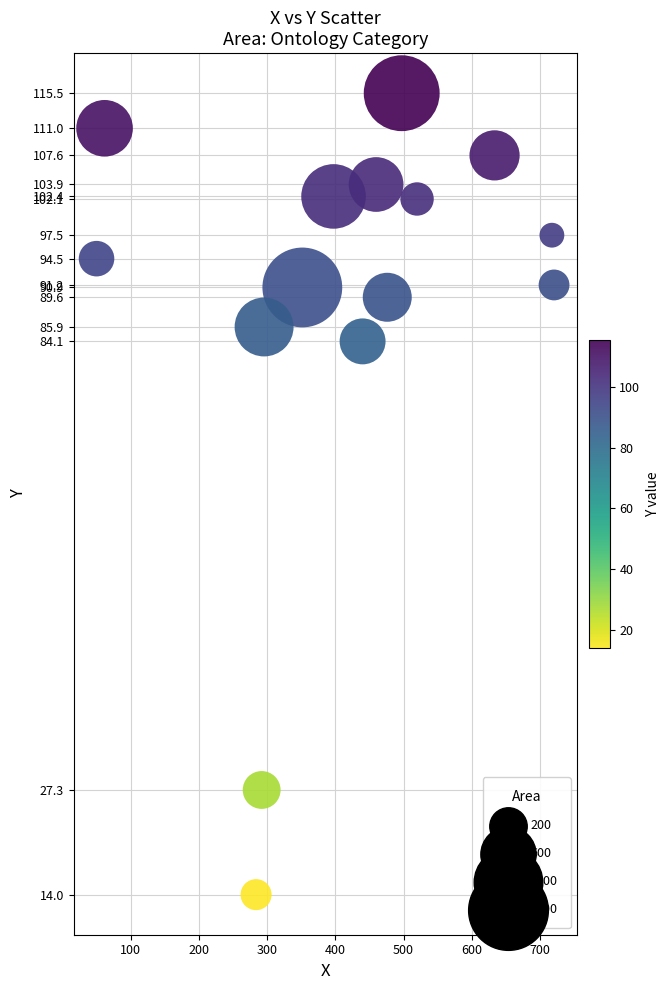

What is the range of Y values (max minus min)?

101.5